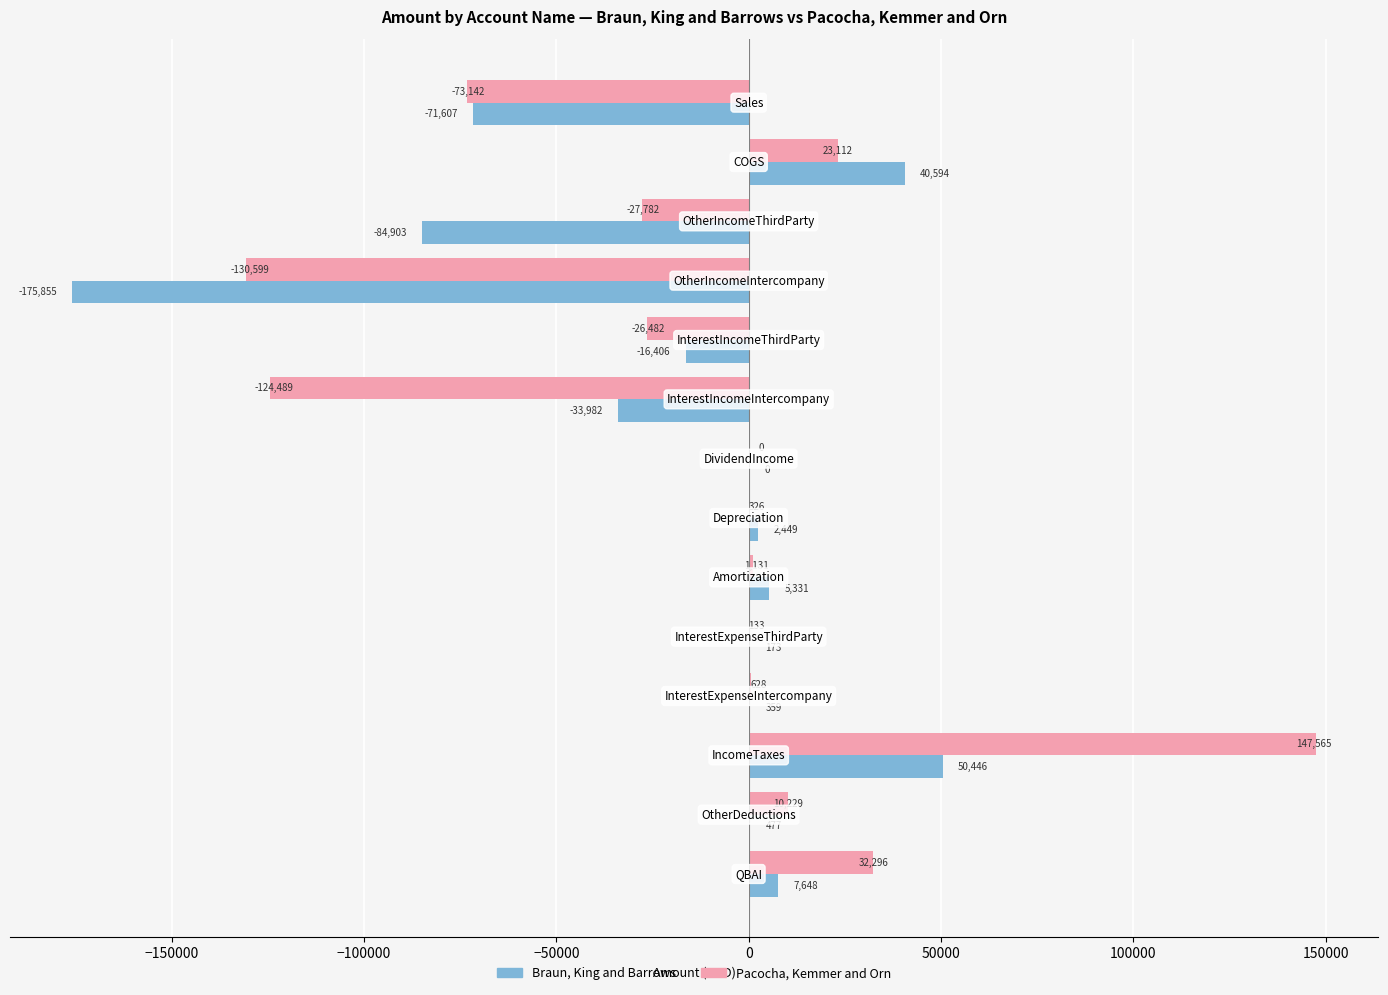

What is the greatest value displayed?

147565